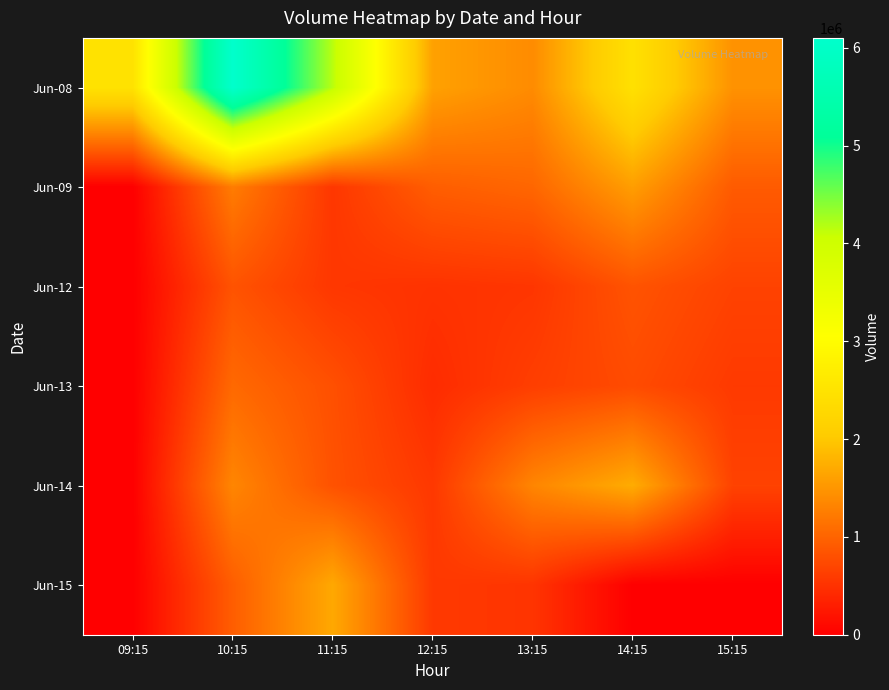

What is the spread (max minus min) of values at 15:15?

1460081